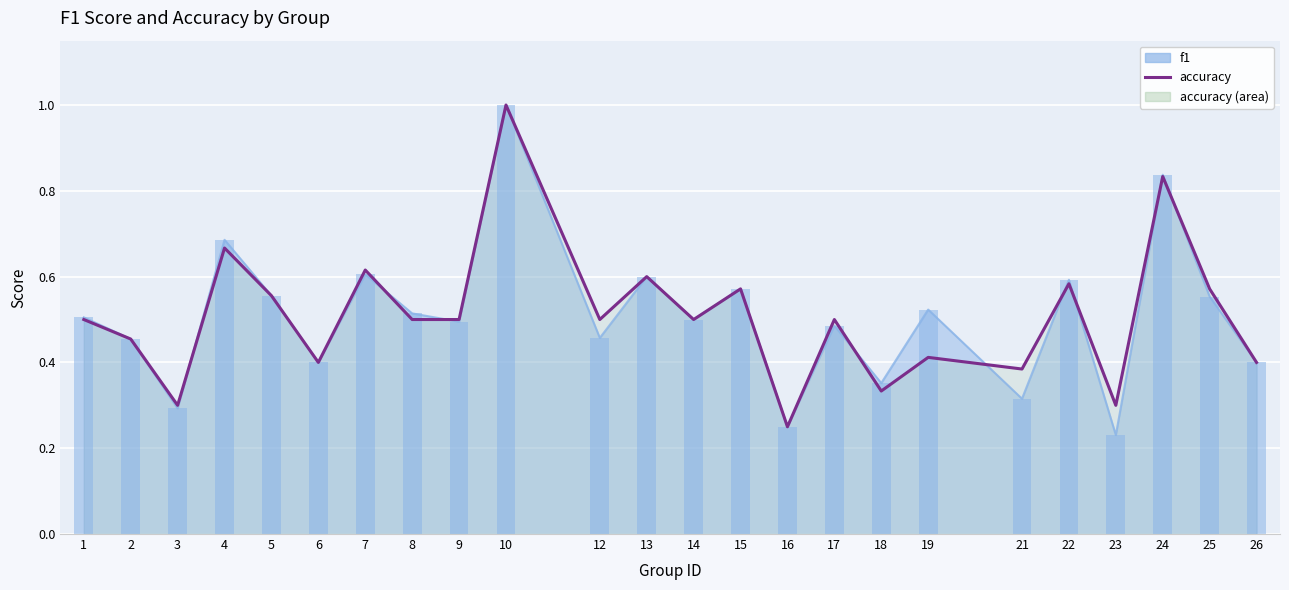

Reading left to right, what are all the values shown in this chart?

f1: 1=0.5	2=0.5	3=0.3	4=0.7	5=0.6	6=0.4	7=0.6	8=0.5	9=0.5	10=1.0	12=0.5	13=0.6	14=0.5	15=0.6	16=0.2	17=0.5	18=0.4	19=0.5	21=0.3	22=0.6	23=0.2	24=0.8	25=0.6	26=0.4
accuracy: 1=0.5	2=0.5	3=0.3	4=0.7	5=0.6	6=0.4	7=0.6	8=0.5	9=0.5	10=1.0	12=0.5	13=0.6	14=0.5	15=0.6	16=0.2	17=0.5	18=0.3	19=0.4	21=0.4	22=0.6	23=0.3	24=0.8	25=0.6	26=0.4